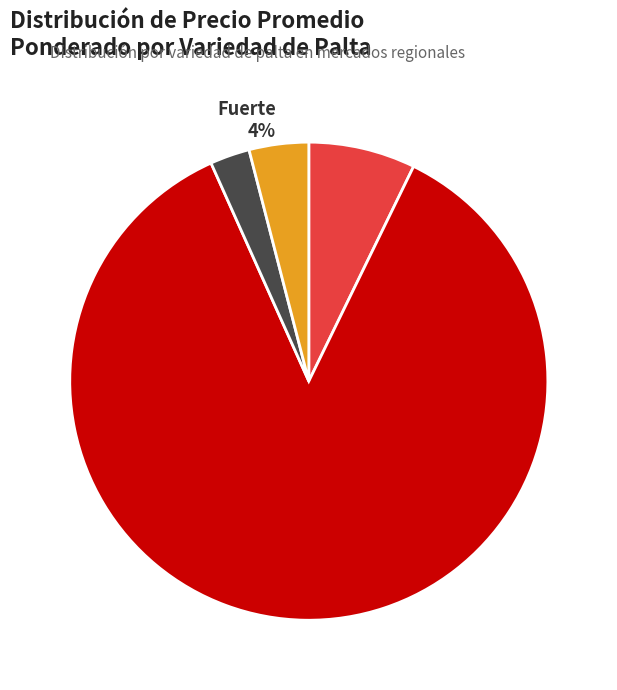

Combined, do Edranol 7% and Negra de La Cruz 3% account for over 50%?

No